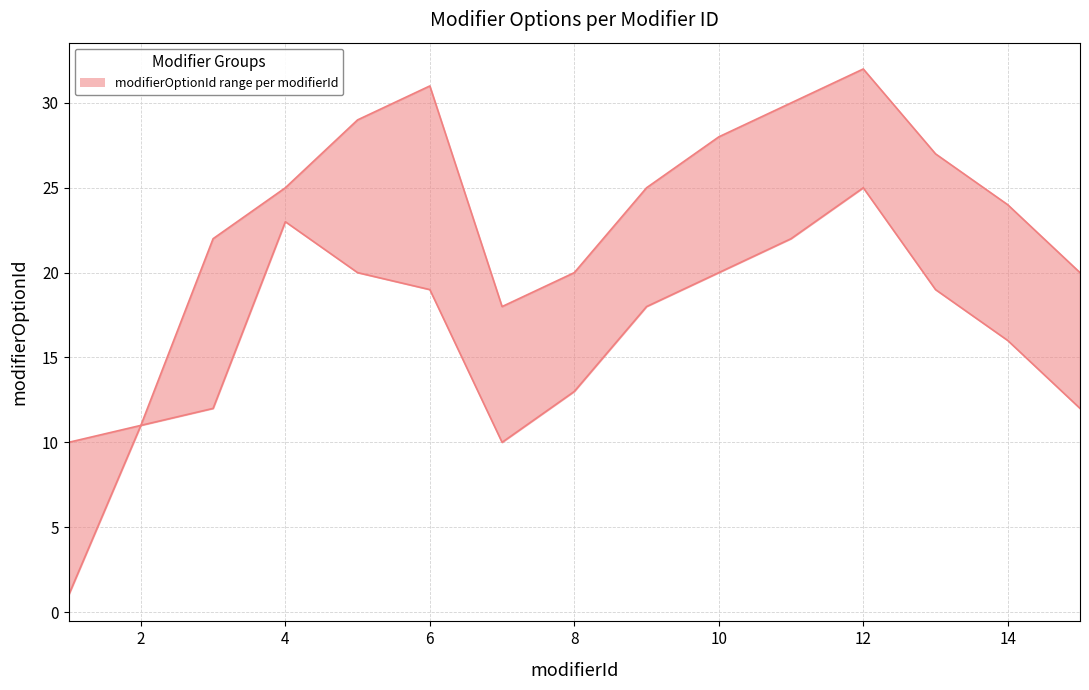

Reading left to right, extract all data points from this chart.

upper: 1=10	2=11	3=22	4=25	5=29	6=31	7=18	8=20	9=25	10=28	11=30	12=32	13=27	14=24	15=20
lower: 1=1	2=11	3=12	4=23	5=20	6=19	7=10	8=13	9=18	10=20	11=22	12=25	13=19	14=16	15=12